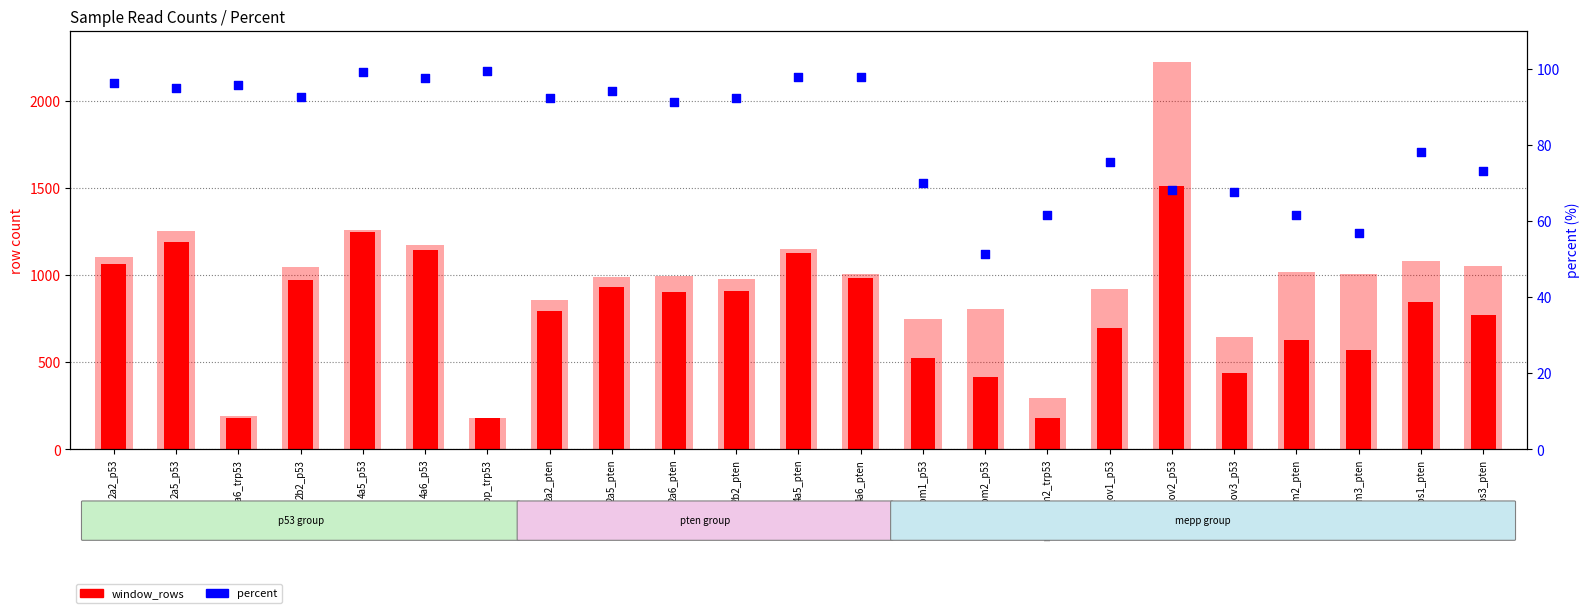

Is the value of percent at 2a6_pten greater than the value of window_rows at 2a6_pten?

No